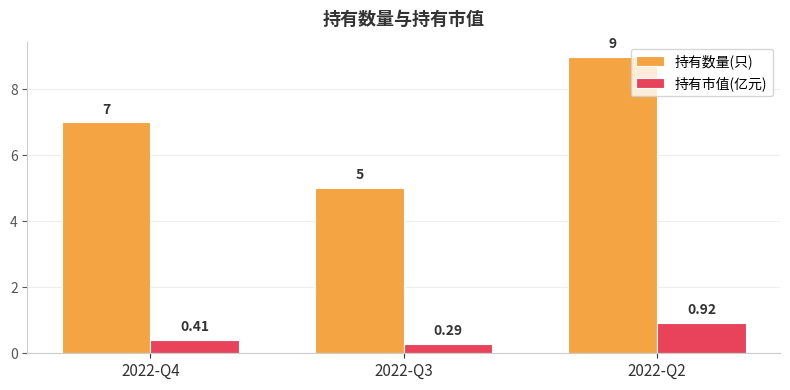

Between 2022-Q4 and 2022-Q2, which series saw the biggest shift?

持有数量(只)